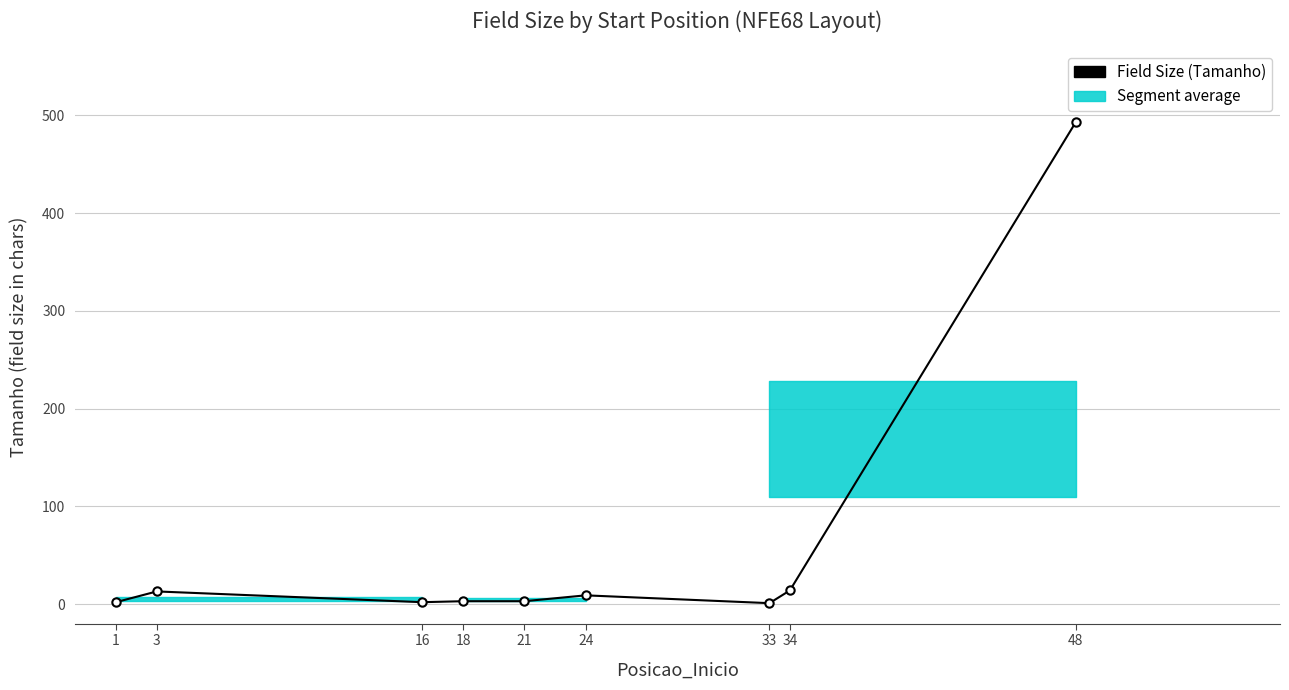

Is it true that the value at 48 is 493?

True